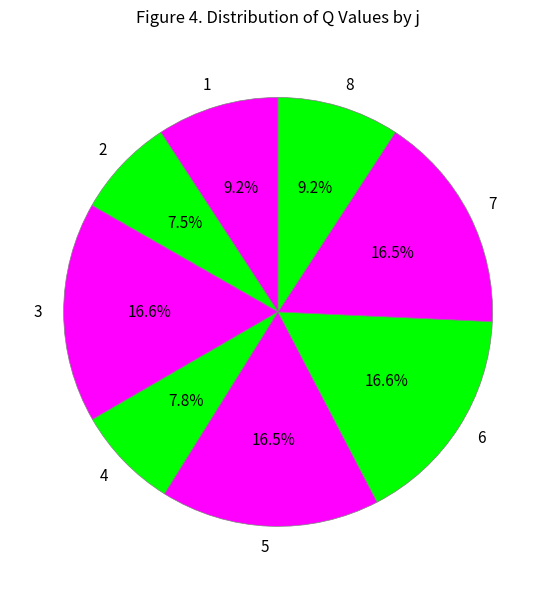

To the nearest percent, what is the difference between the 4 and 3 slice percentages?

9%